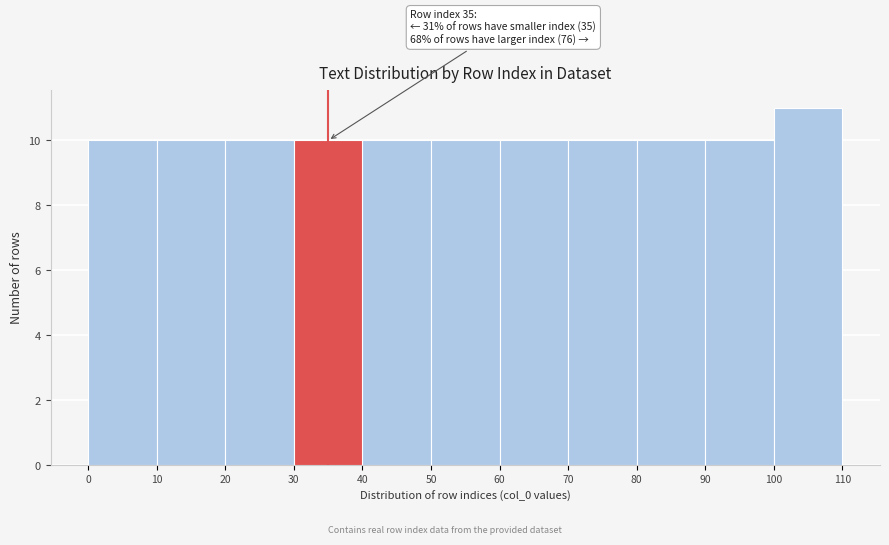

Over which range of the x-axis is the bar tallest?

100 to 110